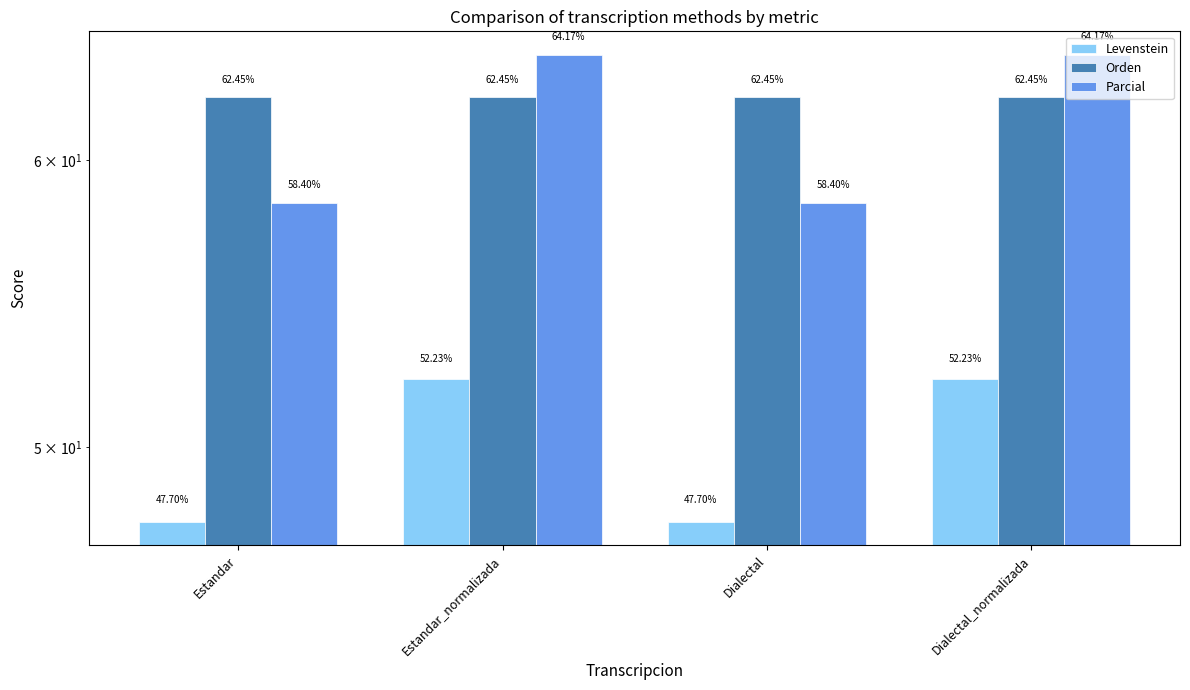

Between Estandar_normalizada and Dialectal, which series saw the biggest shift?

Parcial